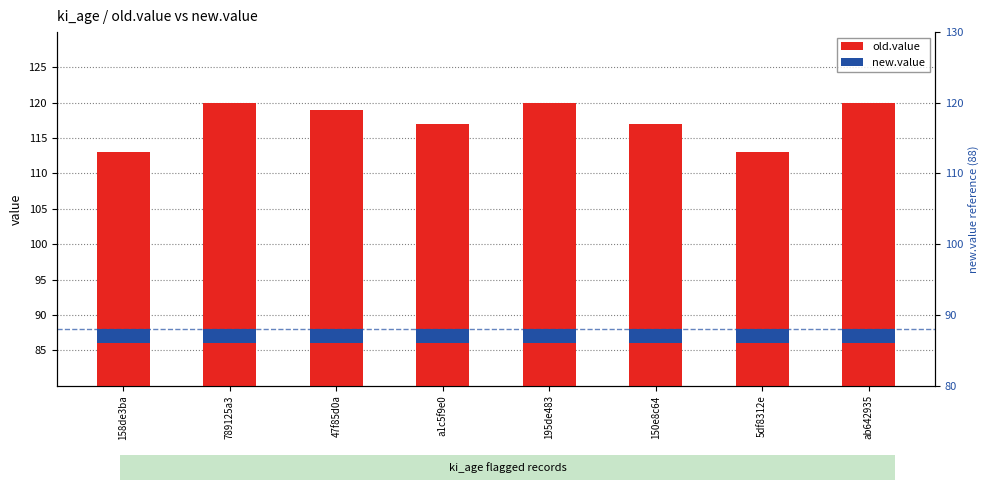

The value of new.value at 789125a3 is 2. True or false?

True